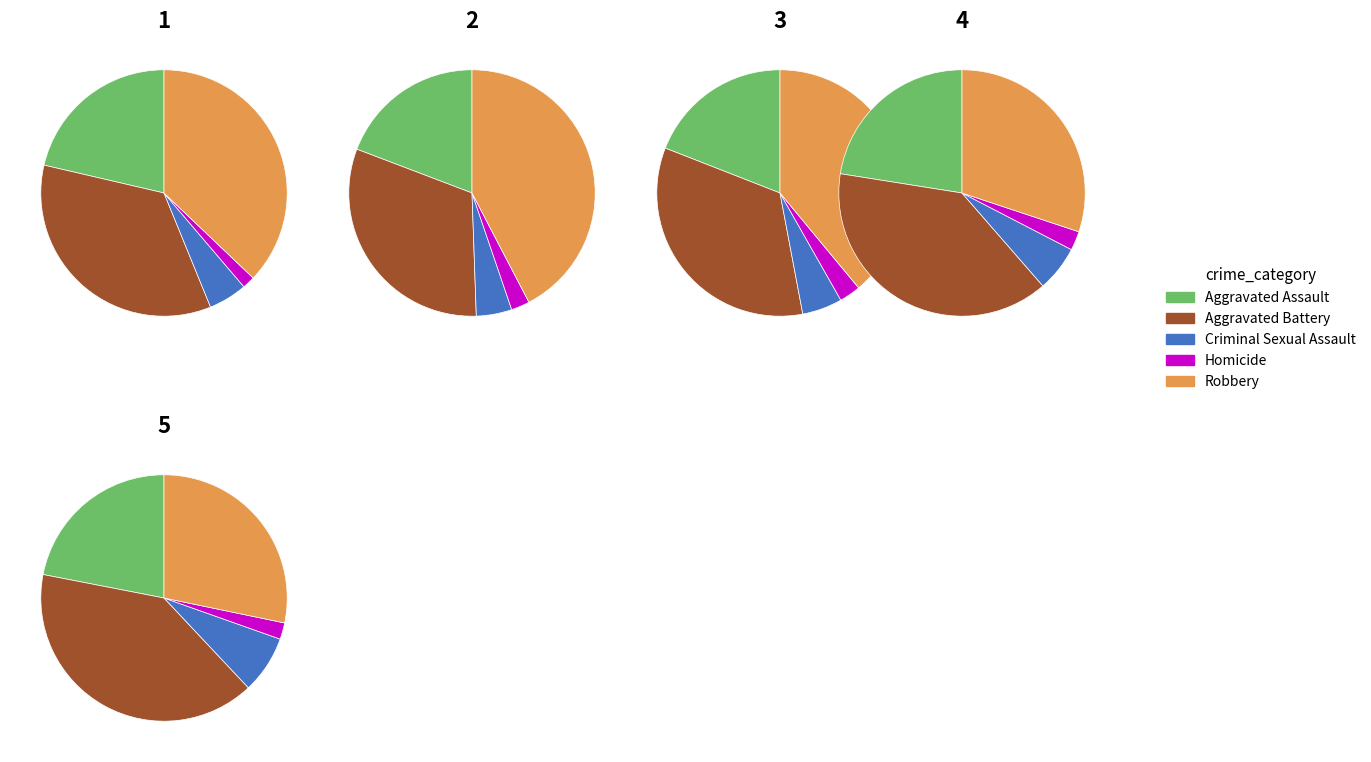

To the nearest percent, what percentage of the pie is Aggravated Assault?

19%